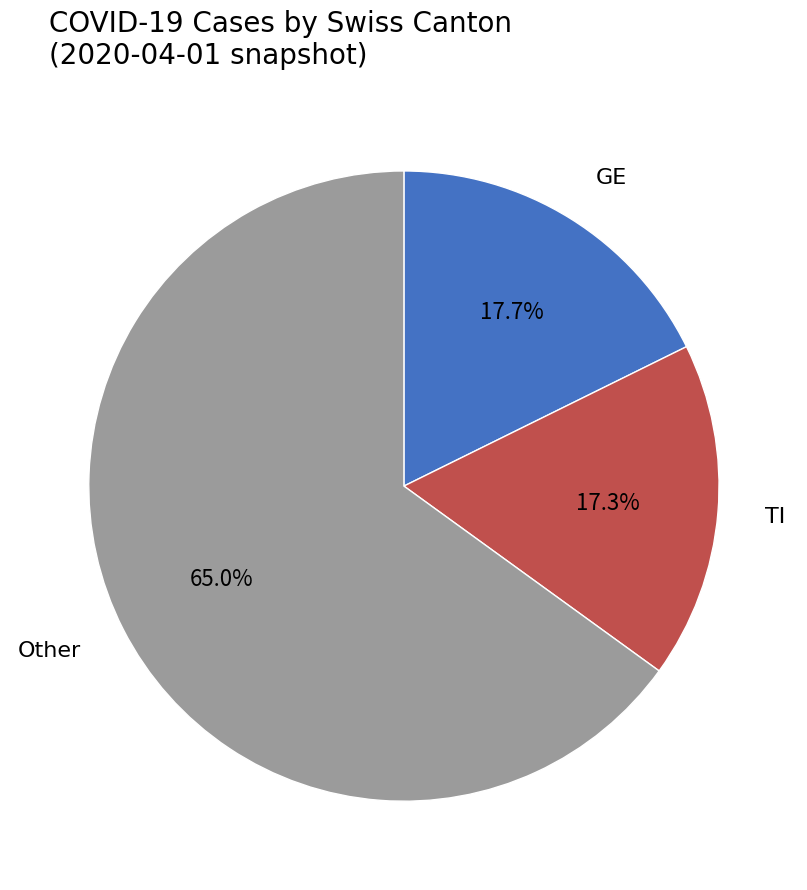

What portion of the pie excludes TI?

82.7%